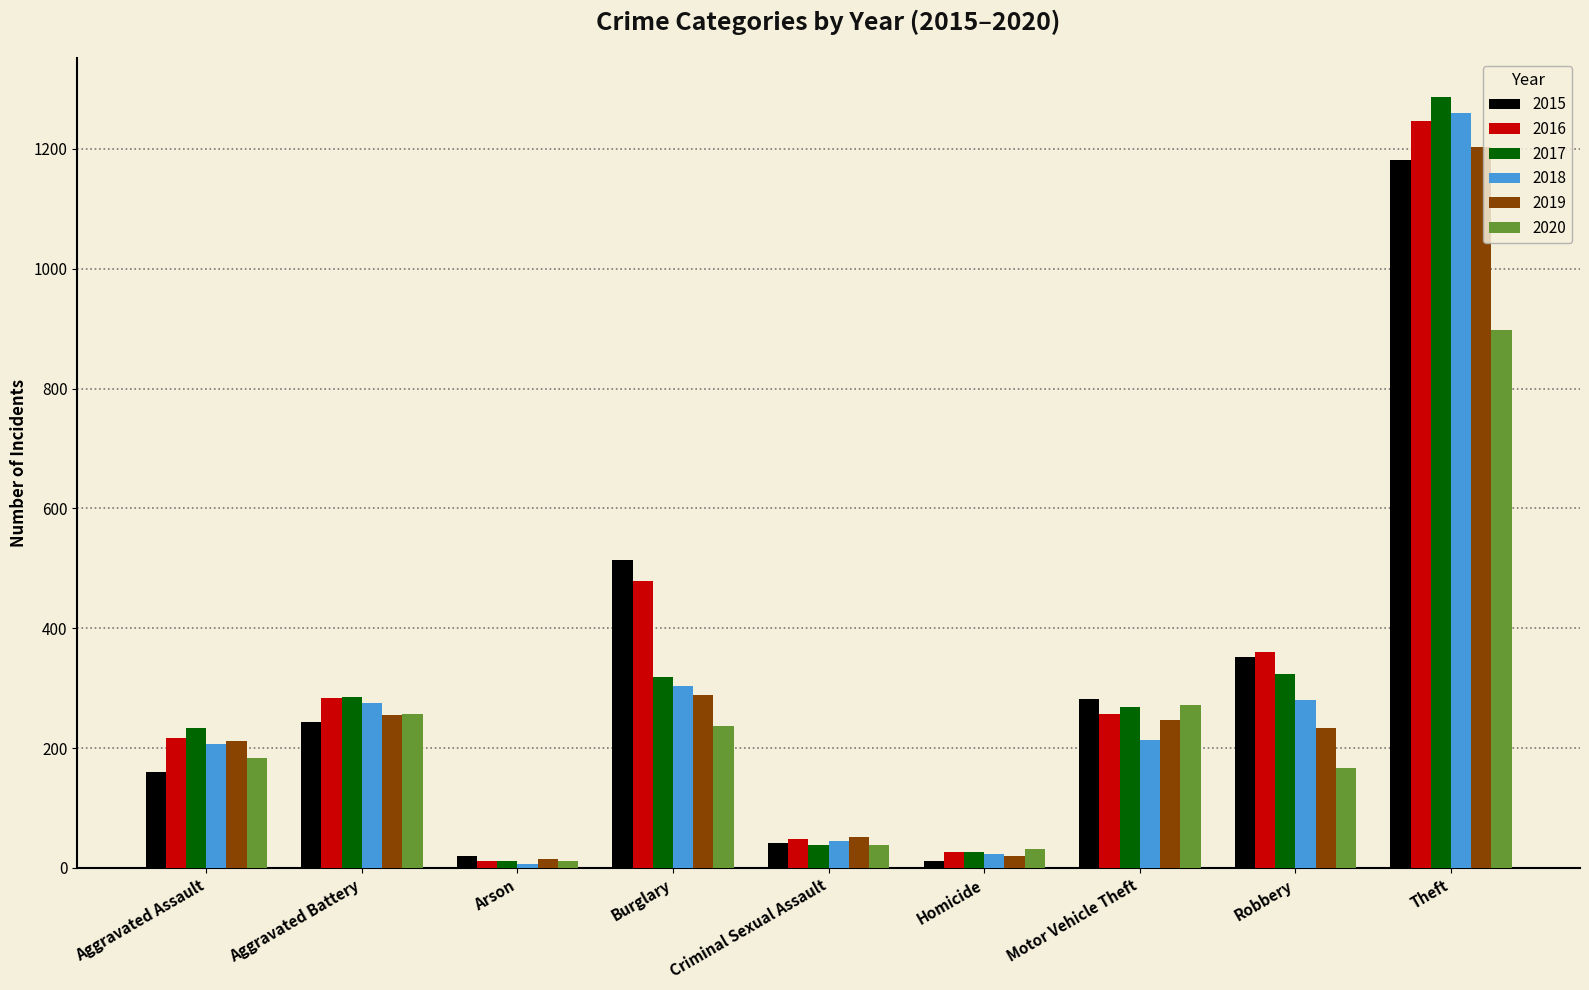

Are the bars horizontal?

No